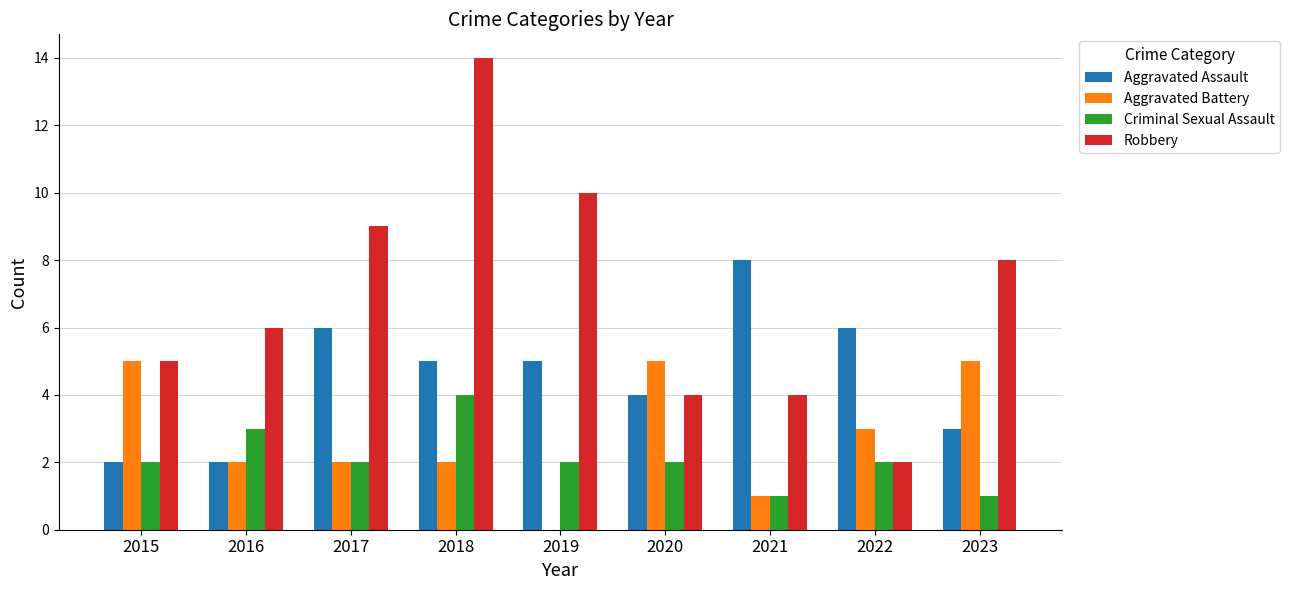

The value of Aggravated Battery at 2018 is 2. True or false?

True